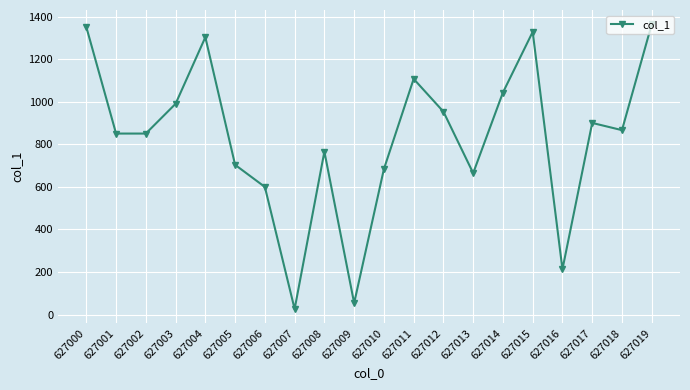

What is the difference between the values at 627008 and 627006?

166